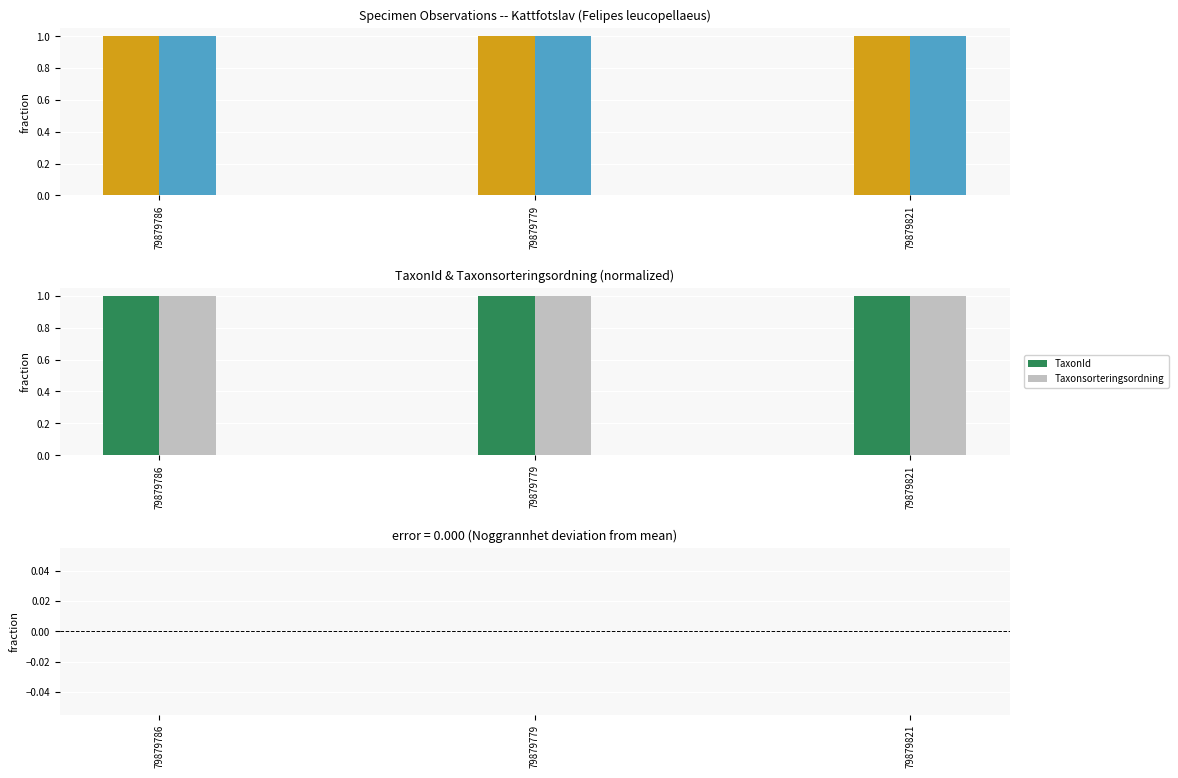

How many distinct data groups are displayed?

5